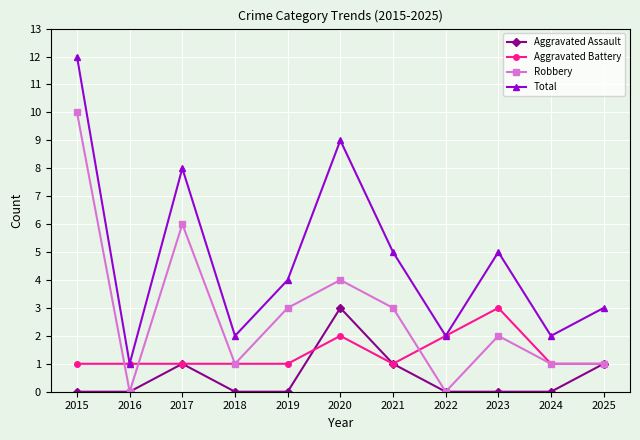

Is it true that Robbery equals 5 at 2019?

False